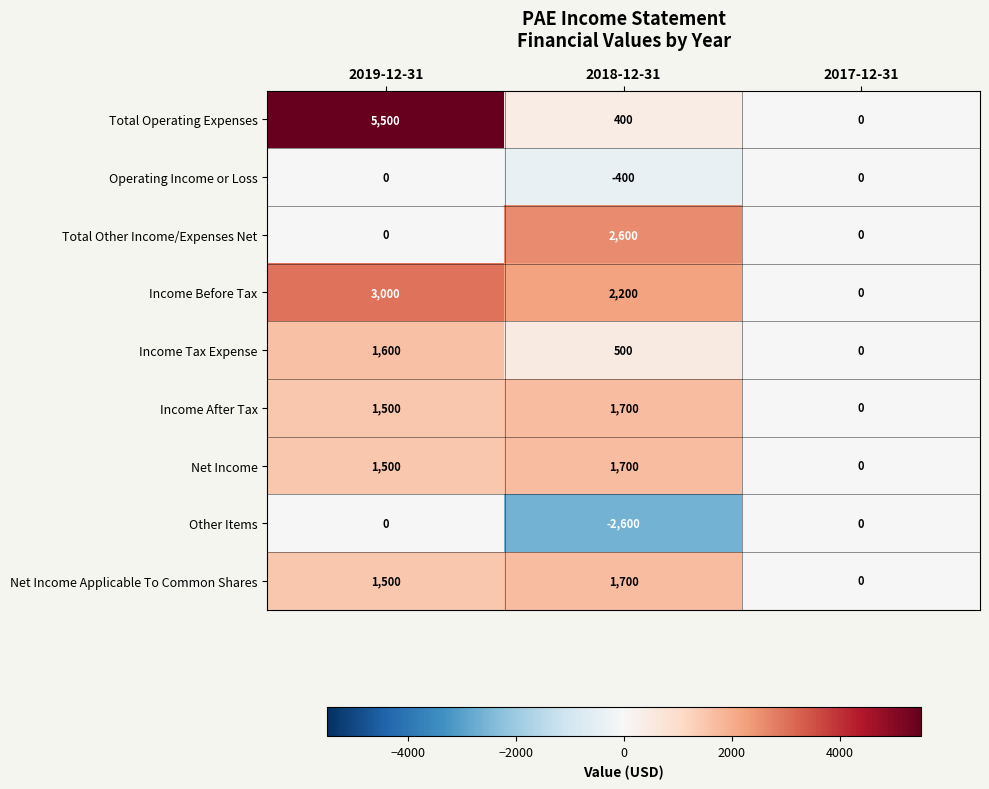

Reading right to left, transcribe all the data shown in this chart.

Total Operating Expenses: 0	400	5500
Operating Income or Loss: 0	-400	0
Total Other Income/Expenses Net: 0	2600	0
Income Before Tax: 0	2200	3000
Income Tax Expense: 0	500	1600
Income After Tax: 0	1700	1500
Net Income: 0	1700	1500
Other Items: 0	-2600	0
Net Income Applicable To Common Shares: 0	1700	1500